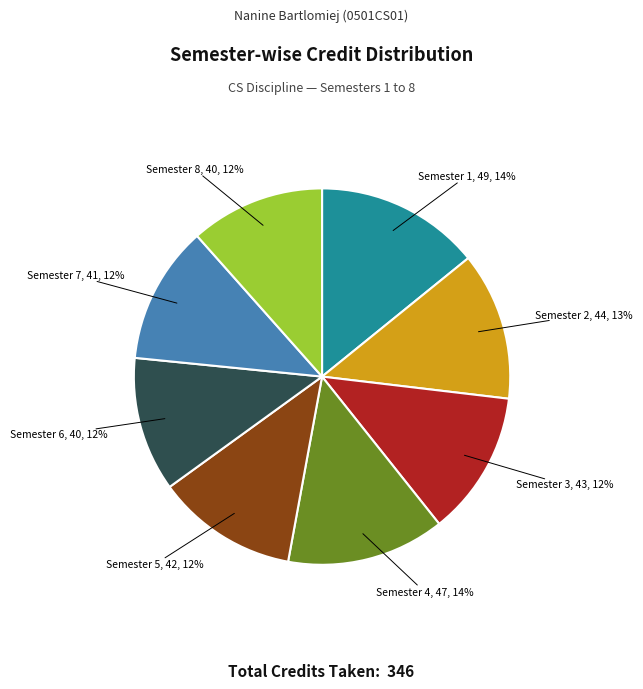

True or false: Semester 1 accounts for 14% of the total.

True